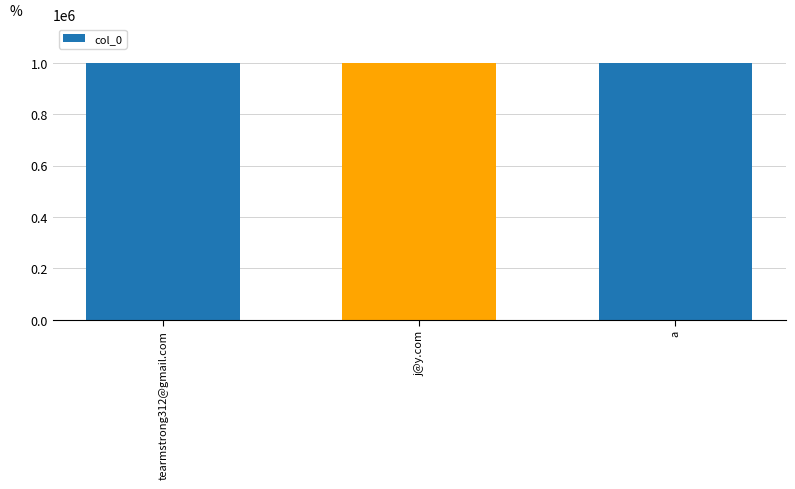

How many values are between 1000000 and 1000002?

3